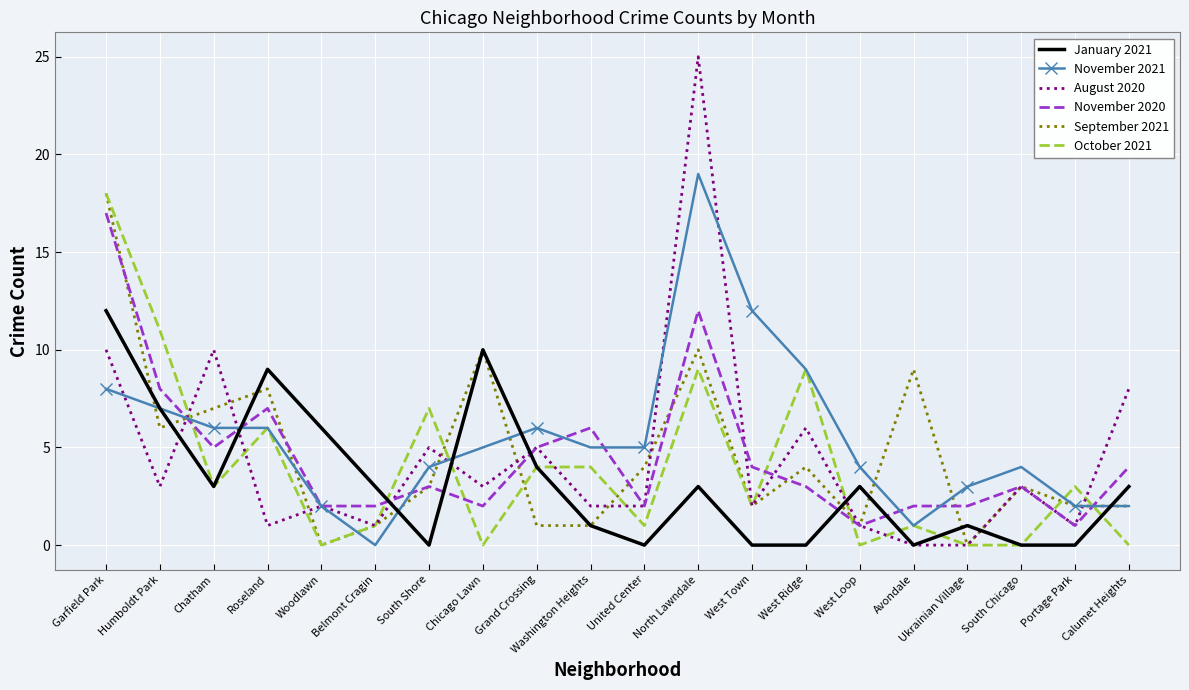

What is the difference between the highest and lowest values at South Chicago?

4